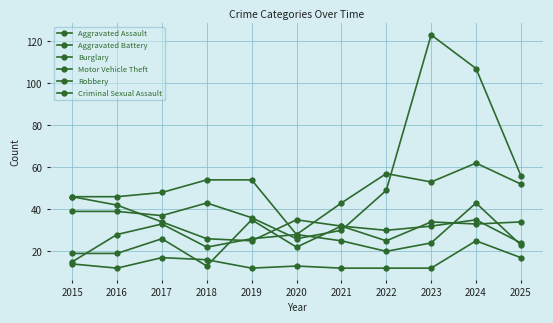

Reading right to left, what are all the values shown in this chart?

Aggravated Assault: 34	33	34	25	32	22	35	13	26	19	19
Aggravated Battery: 23	43	24	20	25	28	26	22	33	28	15
Burglary: 52	62	53	57	43	28	54	54	48	46	46
Motor Vehicle Theft: 56	107	123	49	30	26	36	43	37	39	39
Robbery: 24	35	32	30	32	35	25	26	34	42	46
Criminal Sexual Assault: 17	25	12	12	12	13	12	16	17	12	14